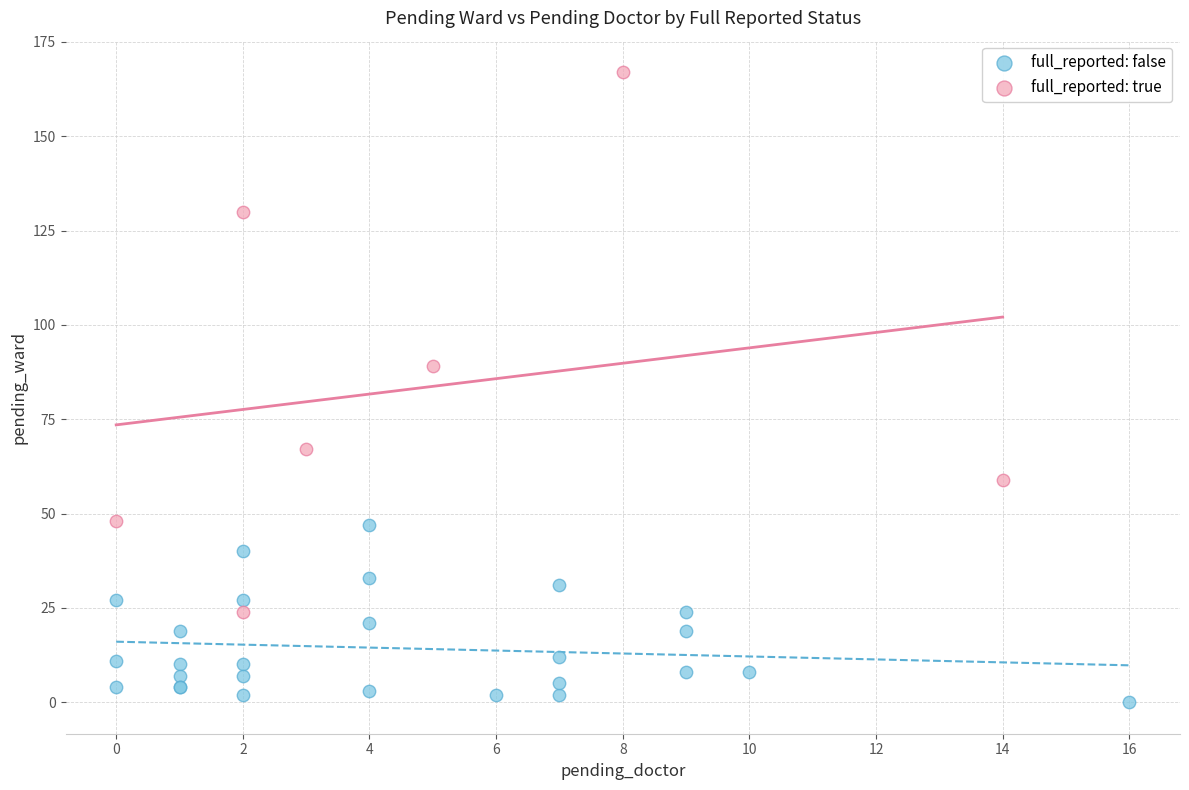

Which series contains the lowest Y value?

full_reported: false